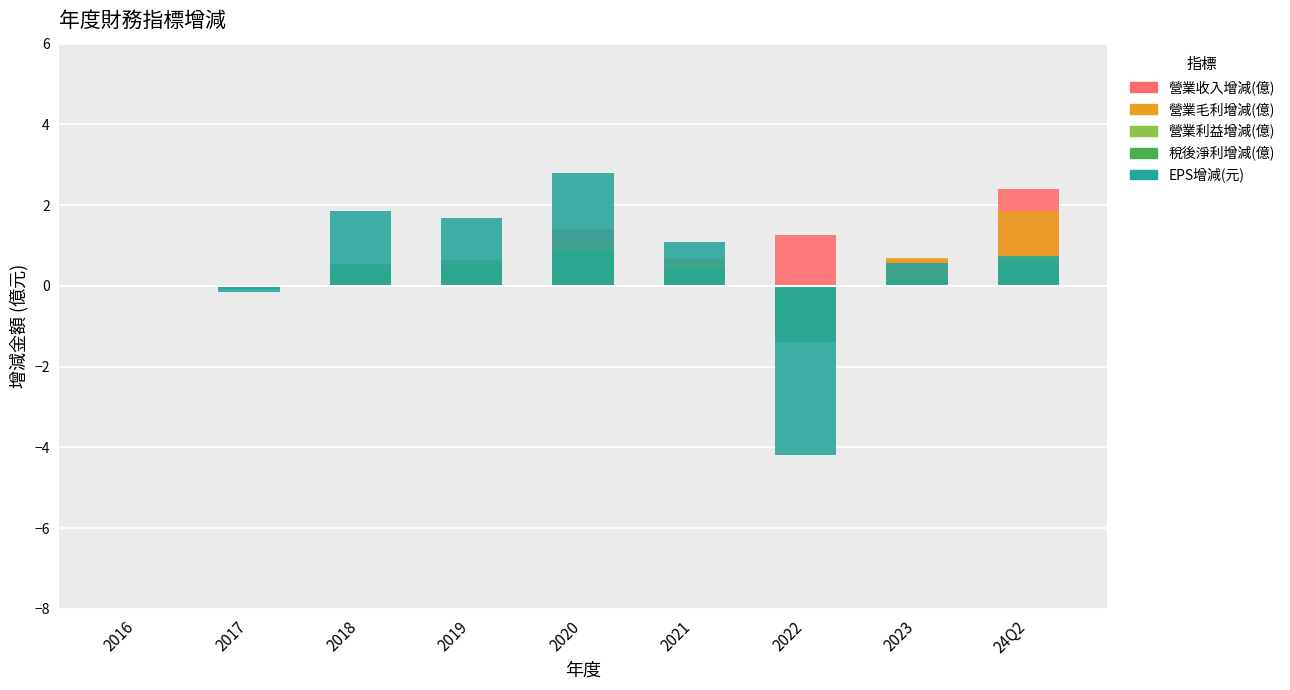

What is the greatest value displayed?

2.8